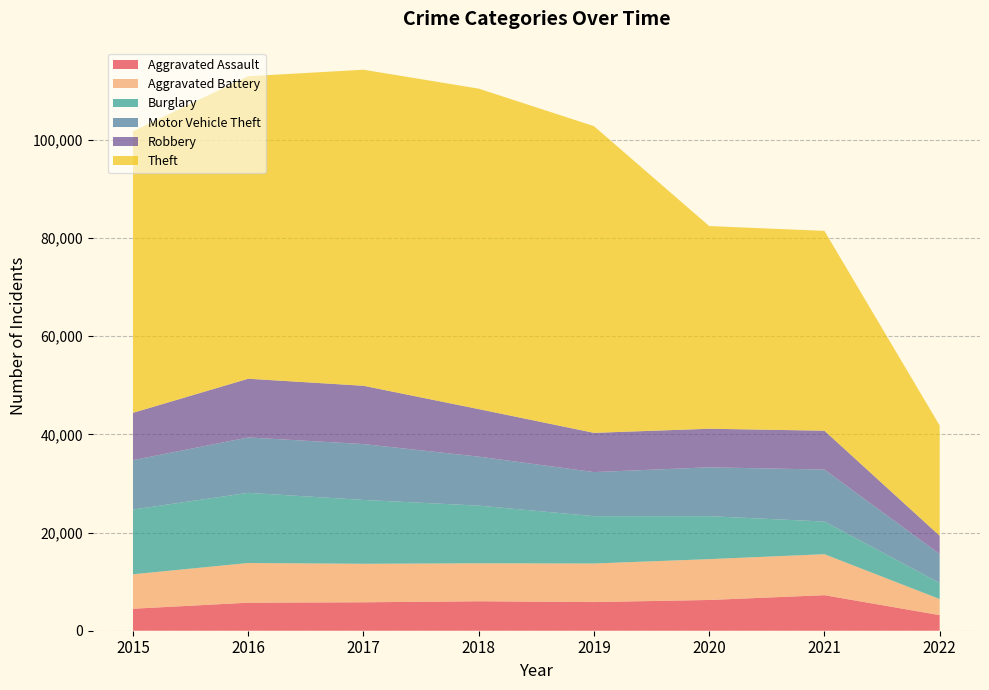

Reading left to right, list all the values displayed in this chart.

Aggravated Assault: 2015=4480	2016=5712	2017=5793	2018=6001	2019=5840	2020=6263	2021=7240	2022=3180
Aggravated Battery: 2015=7018	2016=8085	2017=7845	2018=7735	2019=7857	2020=8319	2021=8348	2022=3277
Burglary: 2015=13184	2016=14289	2017=13001	2018=11746	2019=9639	2020=8753	2021=6652	2022=3260
Motor Vehicle Theft: 2015=10068	2016=11286	2017=11380	2018=9983	2019=8978	2020=9953	2021=10588	2022=5906
Robbery: 2015=9638	2016=11960	2017=11880	2018=9679	2019=7994	2020=7855	2021=7919	2022=3722
Theft: 2015=57347	2016=61618	2017=64380	2018=65281	2019=62476	2020=41286	2021=40704	2022=22459